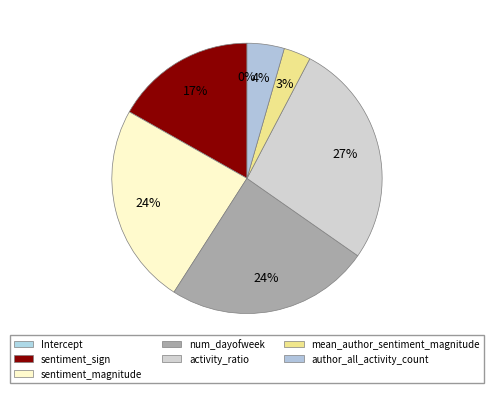

What percentage is the num_dayofweek slice, to the nearest percent?

24%